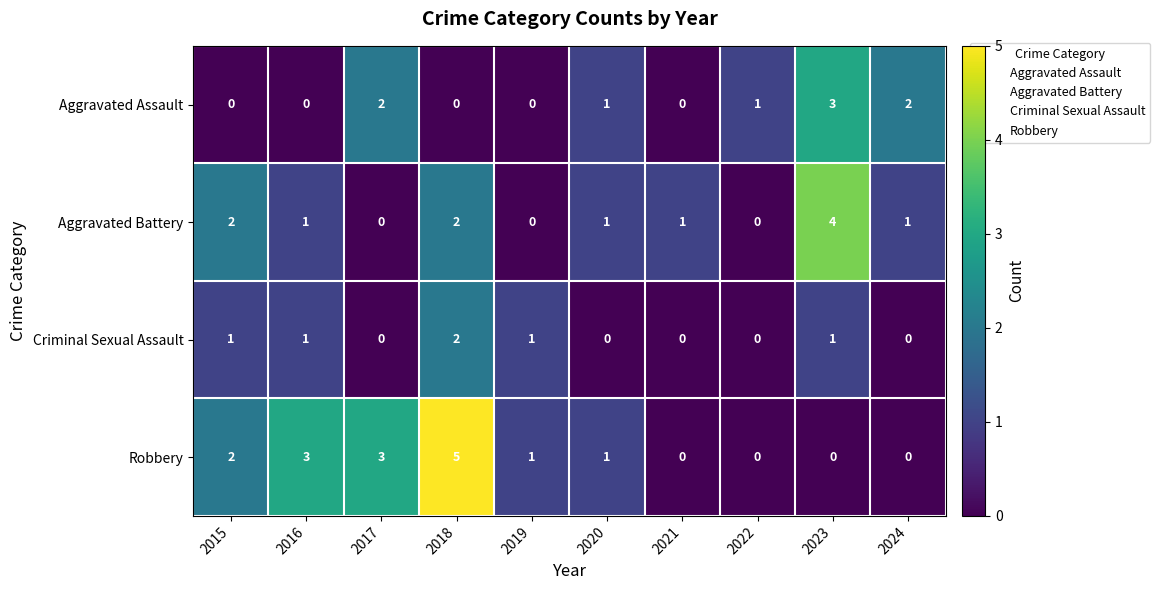

At which label does Aggravated Assault first exceed 1?

2017